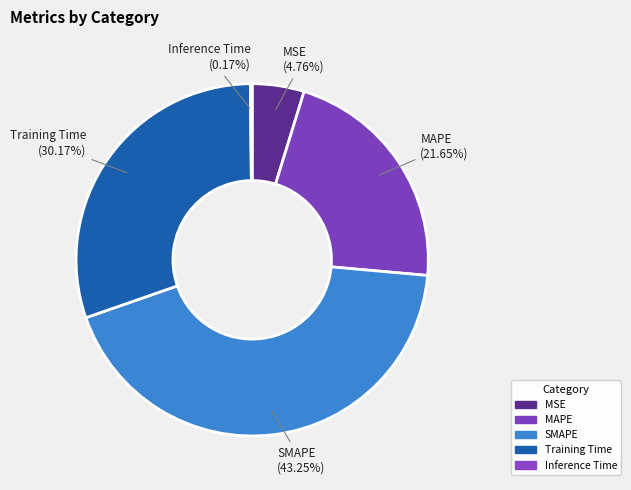

To the nearest percent, what is the average slice percentage?

20%